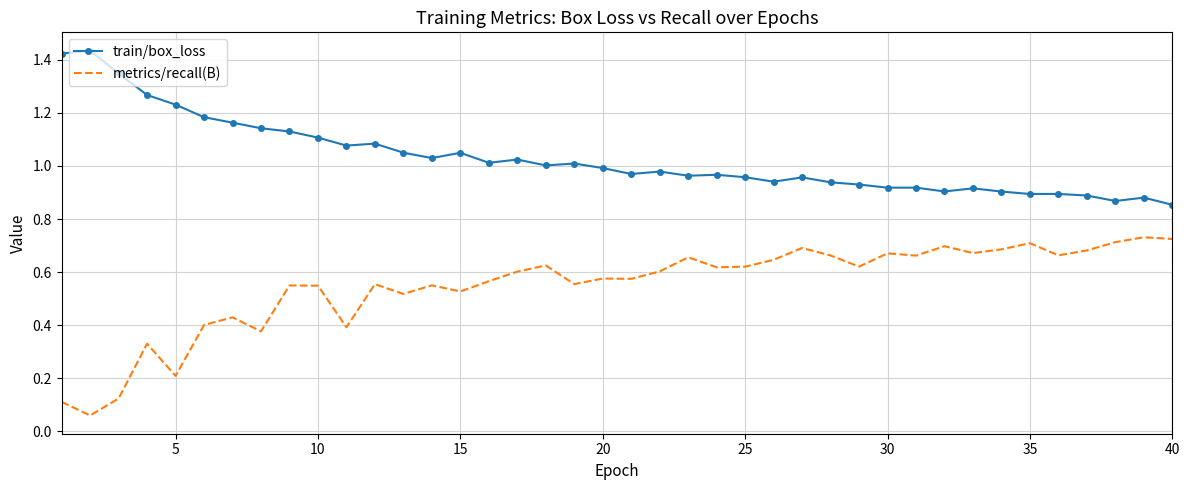

True or false: train/box_loss has more than 1 points higher than both neighbors.

True